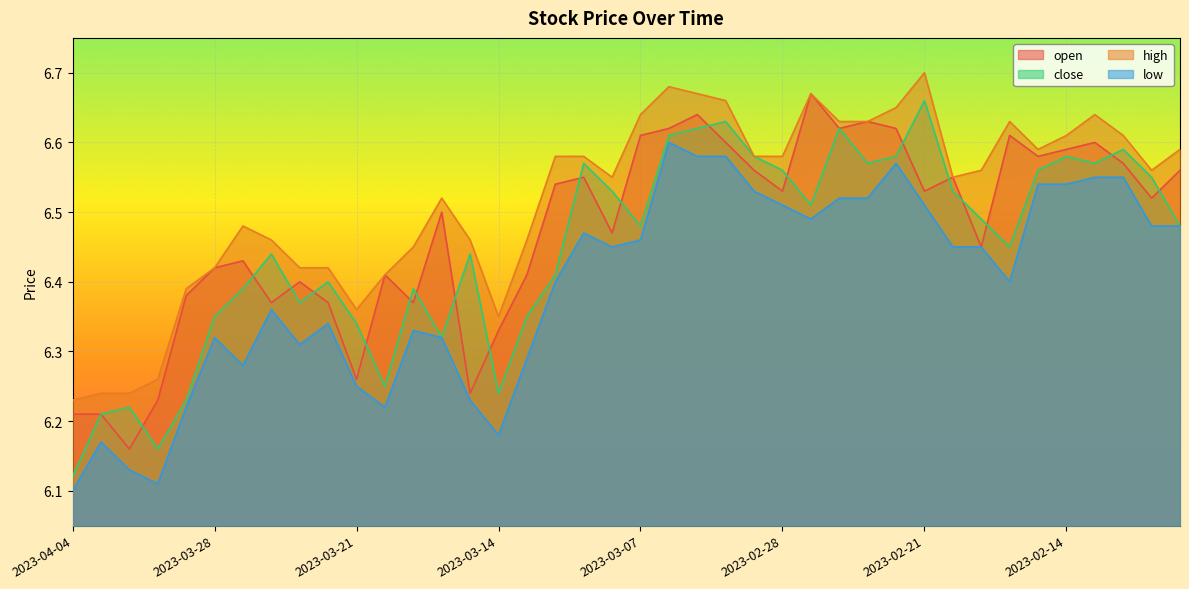

What is the label of the 11th point from the left?

2023-03-21